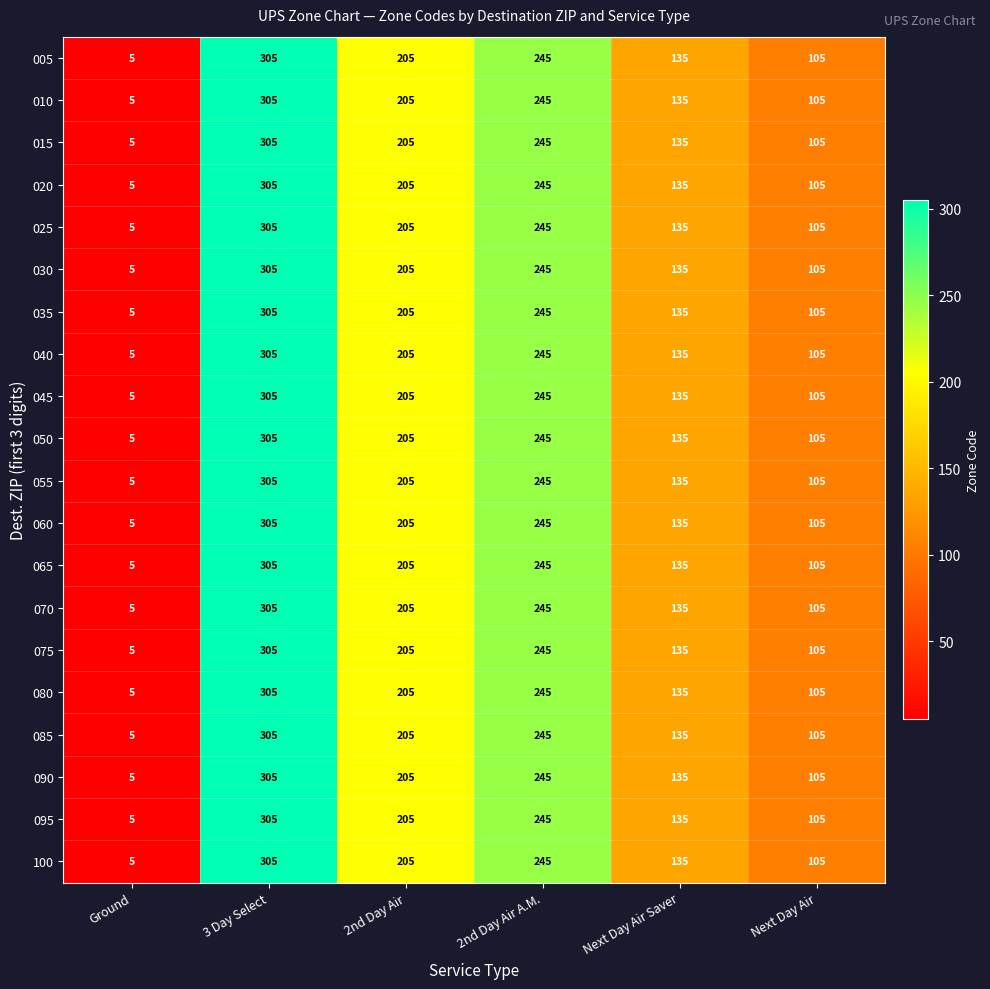

What is the difference between the maximum and minimum values in the 040 series?

300